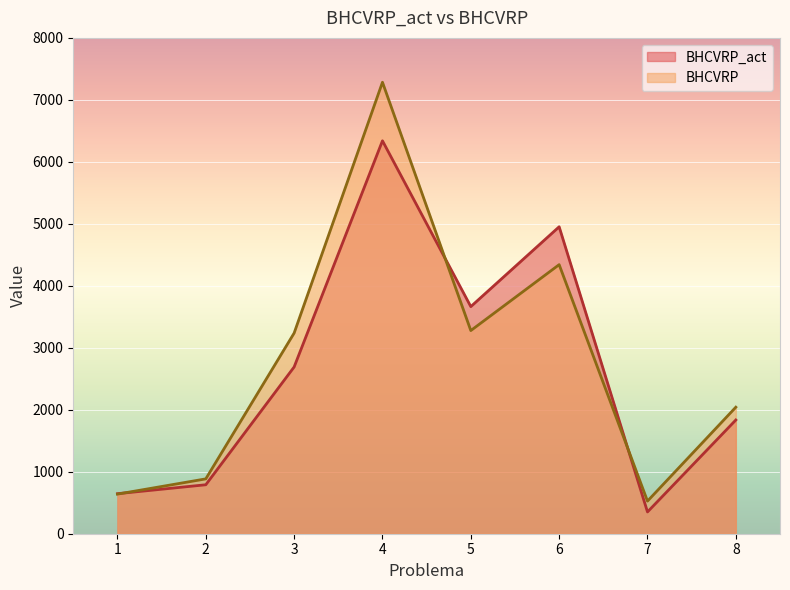

In BHCVRP, how many points are lower than both neighbors (excluding endpoints)?

2